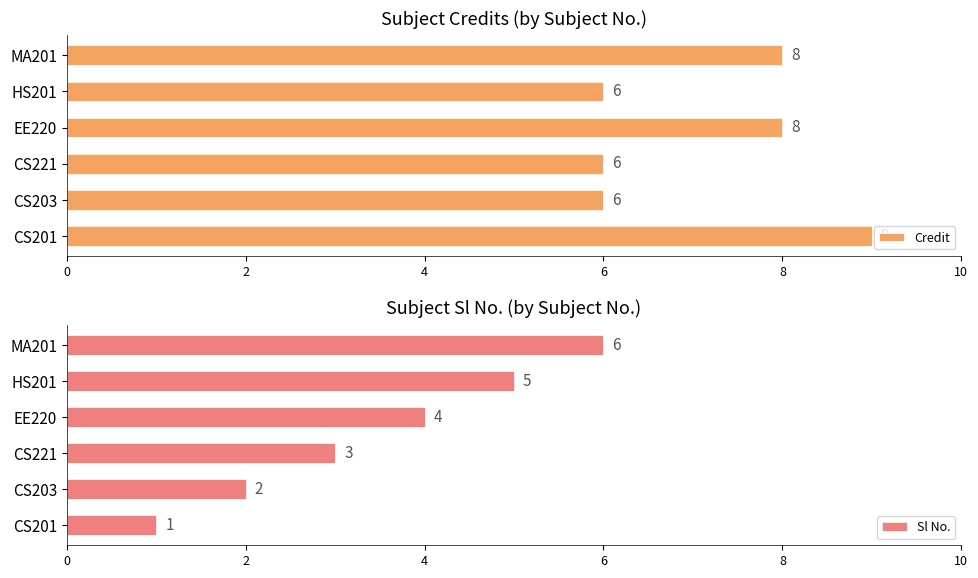

Rank the series by their maximum value, from highest to lowest.

Credit, Sl No.